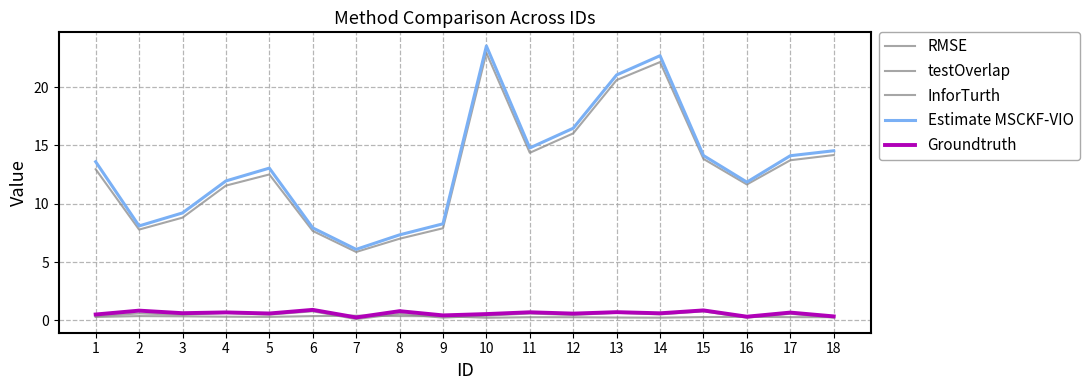

Read the RMSE value at 14.

0.2